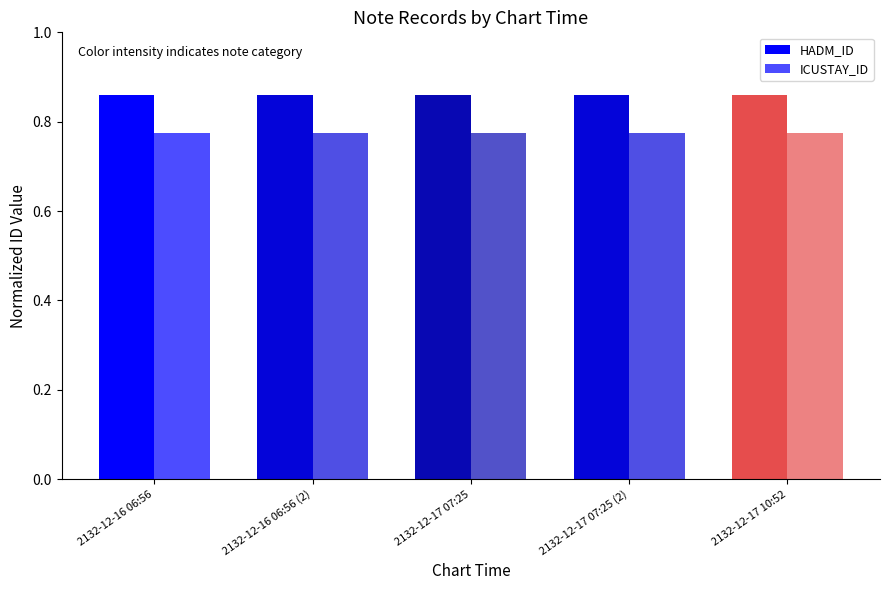

What is the value of the ICUSTAY_ID bar at the 5th from the left?

0.8